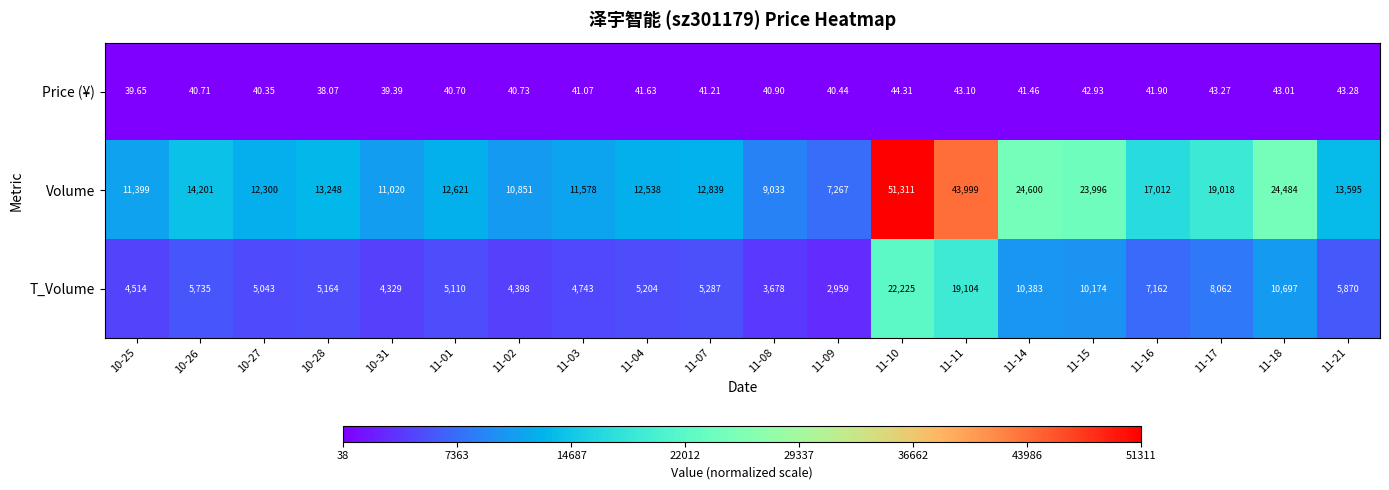

Count the number of data series in this chart.

3